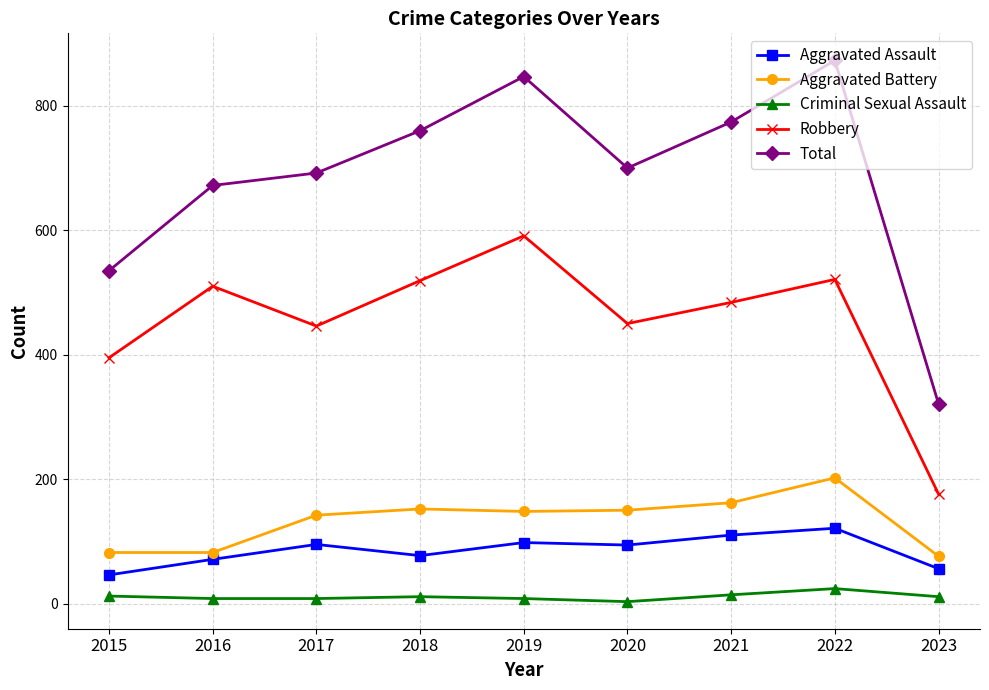

What is the sum of all Total values?

6174